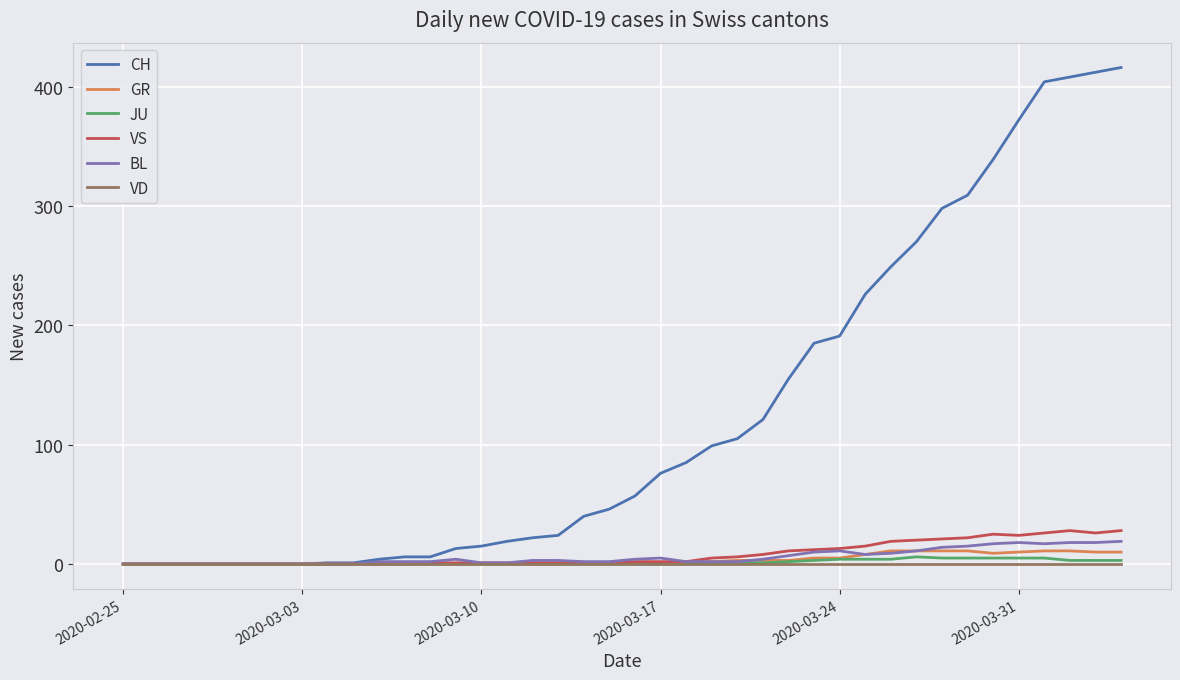

Which series has the largest total across all categories?

CH